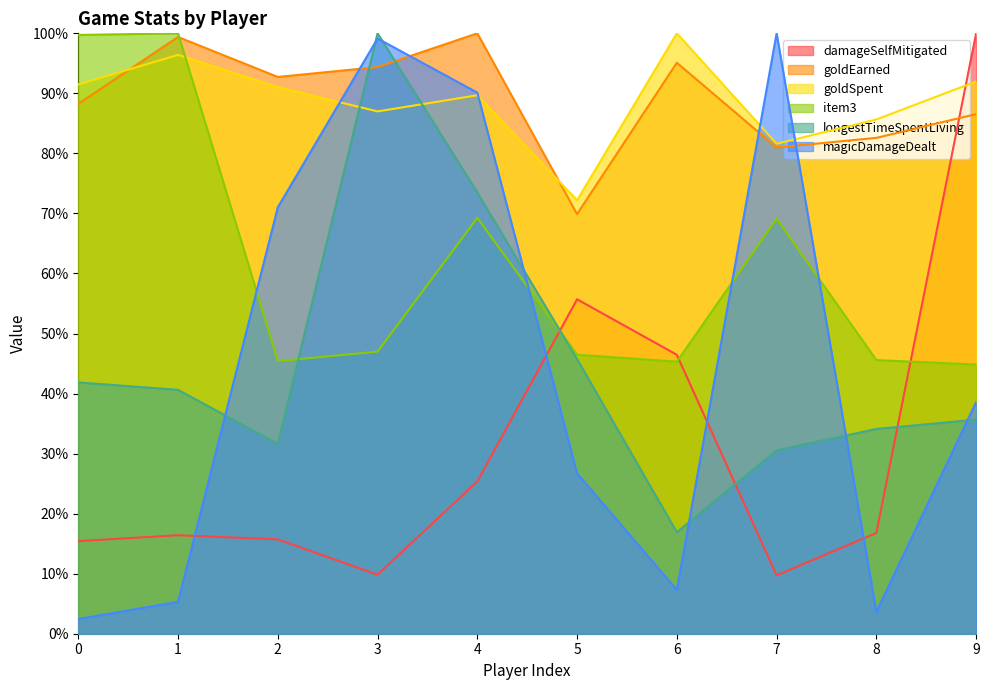

Reading right to left, transcribe all the data shown in this chart.

damageSelfMitigated: 9=100.0	8=16.8	7=9.7	6=46.5	5=55.7	4=25.4	3=9.8	2=15.7	1=16.4	0=15.4
goldEarned: 9=86.5	8=82.6	7=81.0	6=95.1	5=69.9	4=100.0	3=94.4	2=92.7	1=99.4	0=88.2
goldSpent: 9=92.0	8=85.7	7=81.6	6=100.0	5=72.2	4=89.7	3=87.0	2=91.0	1=96.4	0=91.5
item3: 9=44.8	8=45.6	7=69.1	6=45.3	5=46.5	4=69.3	3=47.0	2=45.4	1=100.0	0=99.7
longestTimeSpentLiving: 9=35.7	8=34.1	7=30.5	6=16.9	5=45.7	4=73.5	3=100.0	2=31.6	1=40.6	0=41.9
magicDamageDealt: 9=38.6	8=3.6	7=100.0	6=7.3	5=26.7	4=90.1	3=99.1	2=71.0	1=5.3	0=2.4